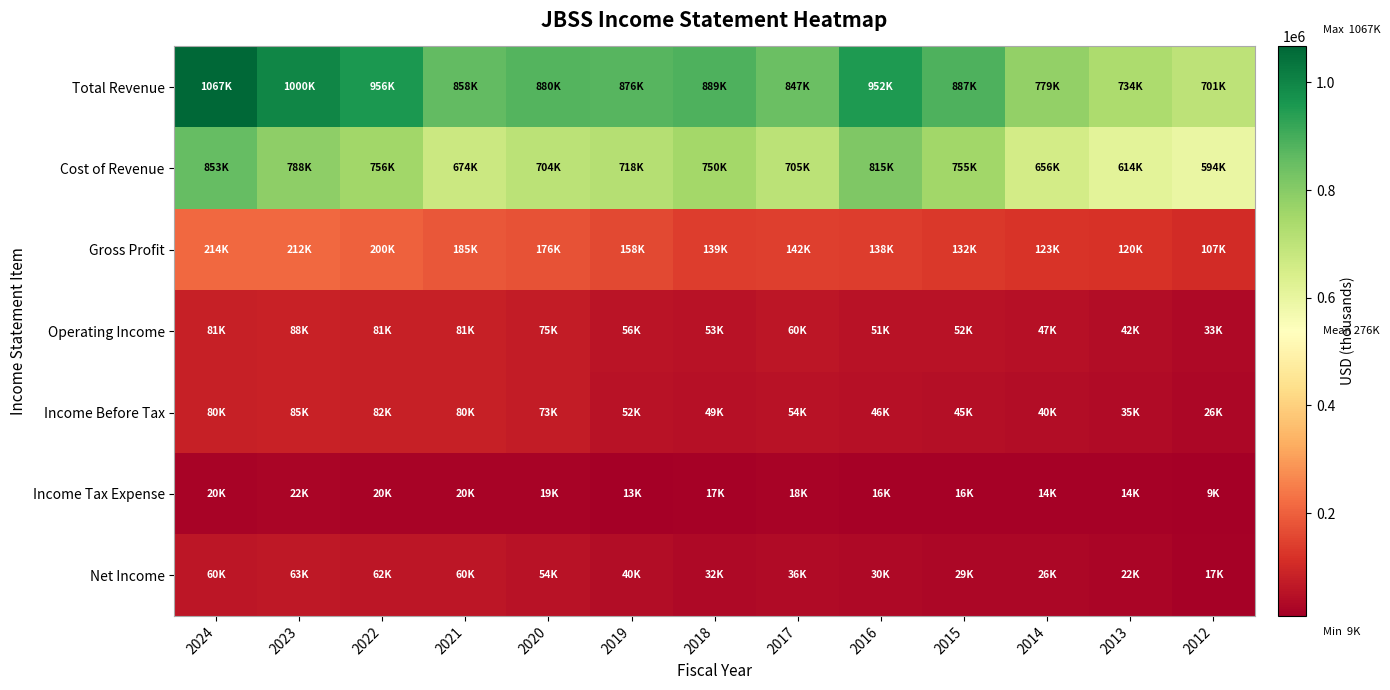

Reading left to right, list all the values displayed in this chart.

Total Revenue: 2024=1066800	2023=999700	2022=955900	2021=858500	2020=880100	2019=876200	2018=888900	2017=846600	2016=952100	2015=887200	2014=778600	2013=734300	2012=700600
Cost of Revenue: 2024=852600	2023=788100	2022=756200	2021=673500	2020=704300	2019=717900	2018=750000	2017=704700	2016=814600	2015=755200	2014=655800	2013=614400	2012=593500
Gross Profit: 2024=214100	2023=211600	2022=199600	2021=185000	2020=175800	2019=158300	2018=138900	2017=141900	2016=137500	2015=132100	2014=122900	2013=120000	2012=107100
Operating Income: 2024=81100	2023=87500	2022=81300	2021=81300	2020=74700	2019=55500	2018=52800	2017=60500	2016=51300	2015=51900	2014=47000	2013=41600	2012=33000
Income Before Tax: 2024=79900	2023=85400	2022=81700	2021=79800	2020=72700	2019=52400	2018=49400	2017=54100	2016=46500	2015=44900	2014=39800	2013=35300	2012=26200
Income Tax Expense: 2024=19700	2023=22500	2022=19900	2021=20100	2020=18600	2019=13000	2018=16900	2017=18000	2016=16100	2015=15600	2014=13500	2013=13500	2012=9100
Net Income: 2024=60200	2023=62900	2022=61800	2021=59700	2020=54100	2019=39500	2018=32500	2017=36100	2016=30400	2015=29300	2014=26300	2013=21800	2012=17100